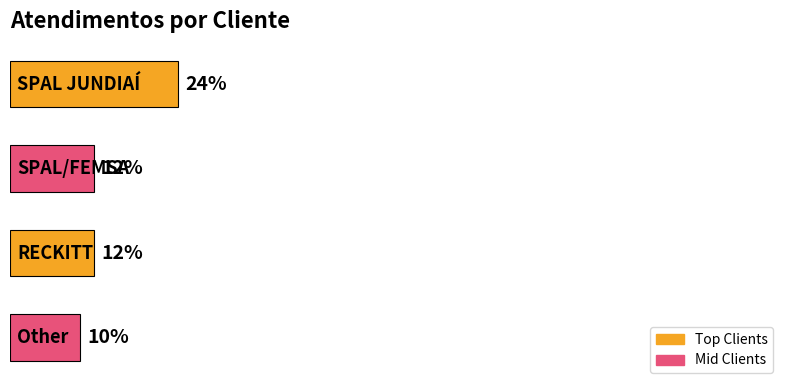

Does the chart contain any negative values?

No